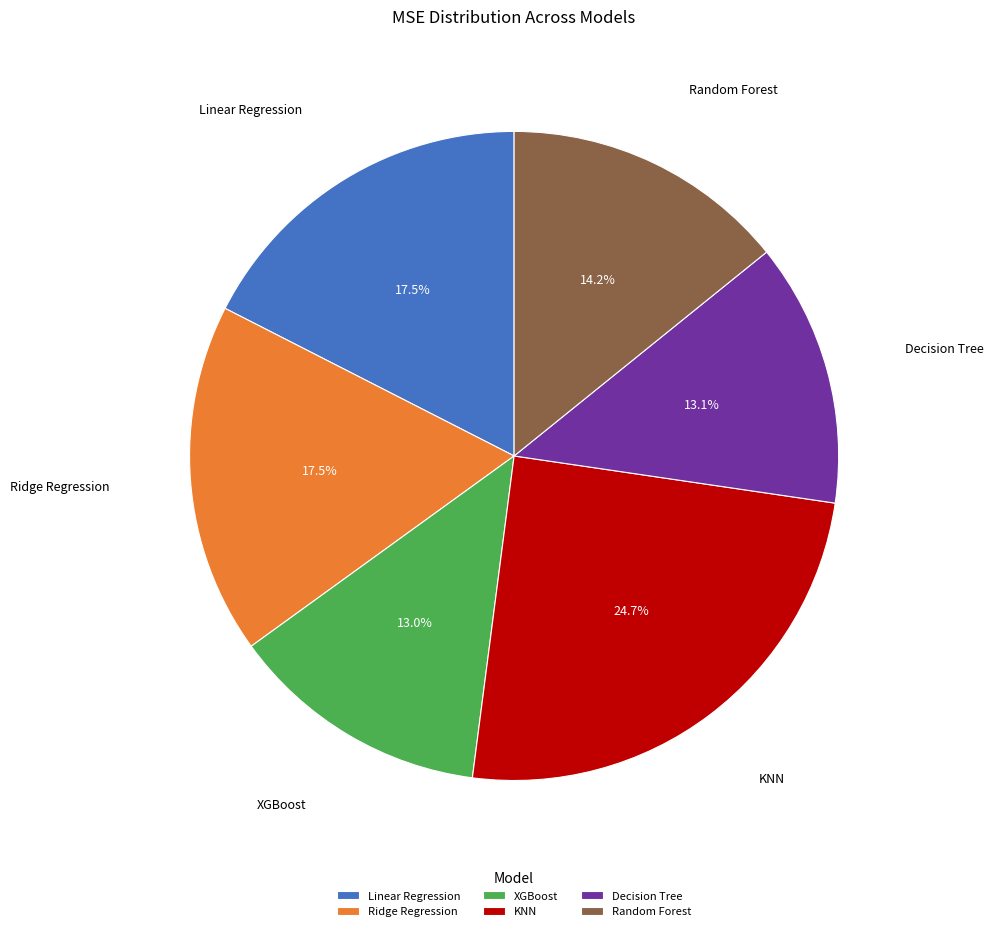

Which slice is the largest?

KNN